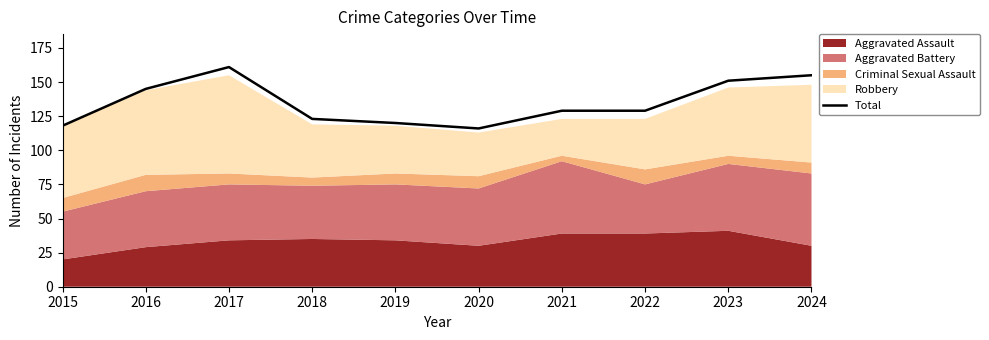

List the labels in order of value, smallest first.

2020, 2015, 2019, 2018, 2021, 2022, 2016, 2023, 2024, 2017